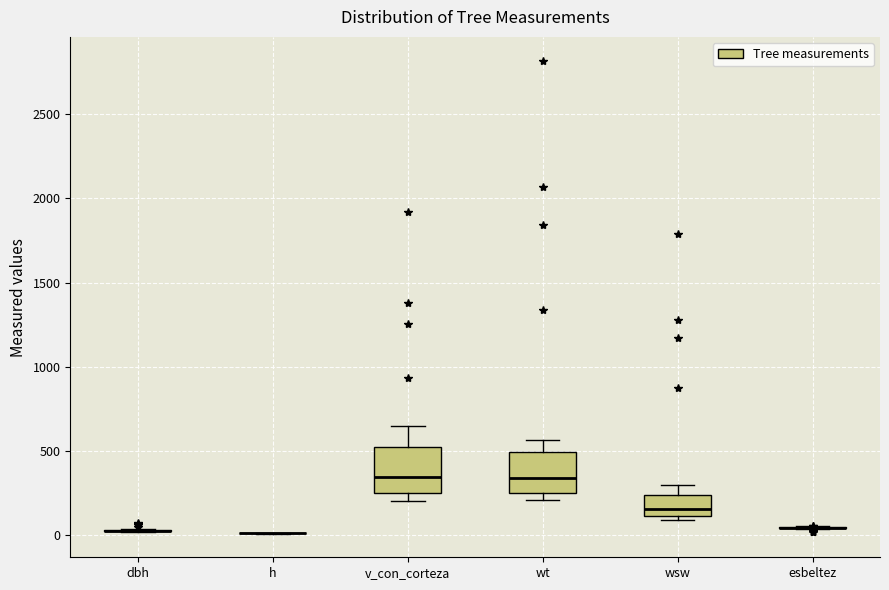

Reading left to right, read every box against the y-axis: the position of its median line, the range the box covers, and the ends of its whiskers. The values are not printed on the chart, so give them approximately, as read against the axis.

dbh: box collapsed to a line at 50, whiskers 0 to 50
h: box collapsed to a line at 0, whiskers 0 to 0
v_con_corteza: median 350, box 250 to 500, whiskers 200 to 650
wt: median 350, box 250 to 500, whiskers 200 to 550
wsw: median 150, box 100 to 250, whiskers 100 (just below the box's lower edge) to 300
esbeltez: box collapsed to a line at 50, whiskers 50 to 50